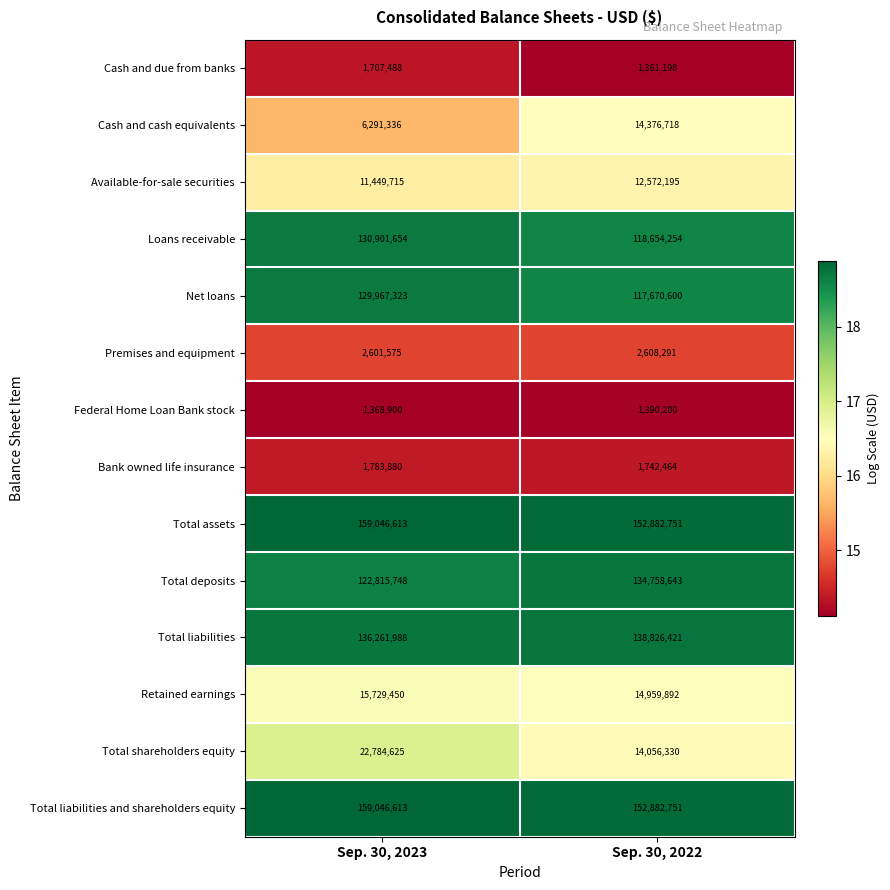

Between Sep. 30, 2023 and Sep. 30, 2022, which series saw the biggest shift?

Net loans